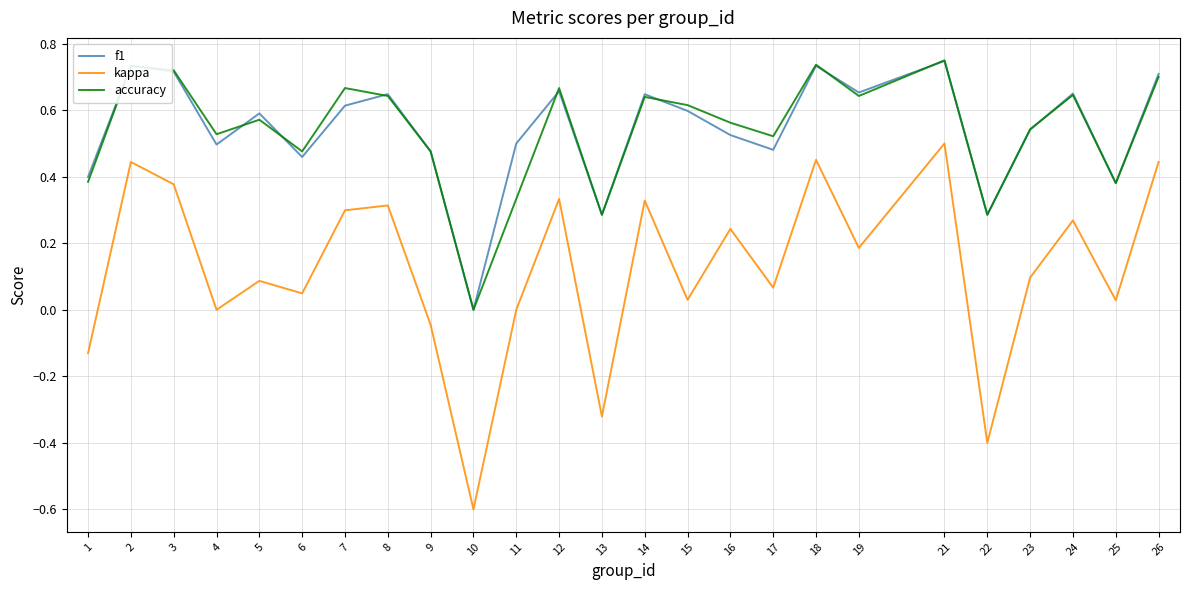

What is the total value across all series at 14?

1.6